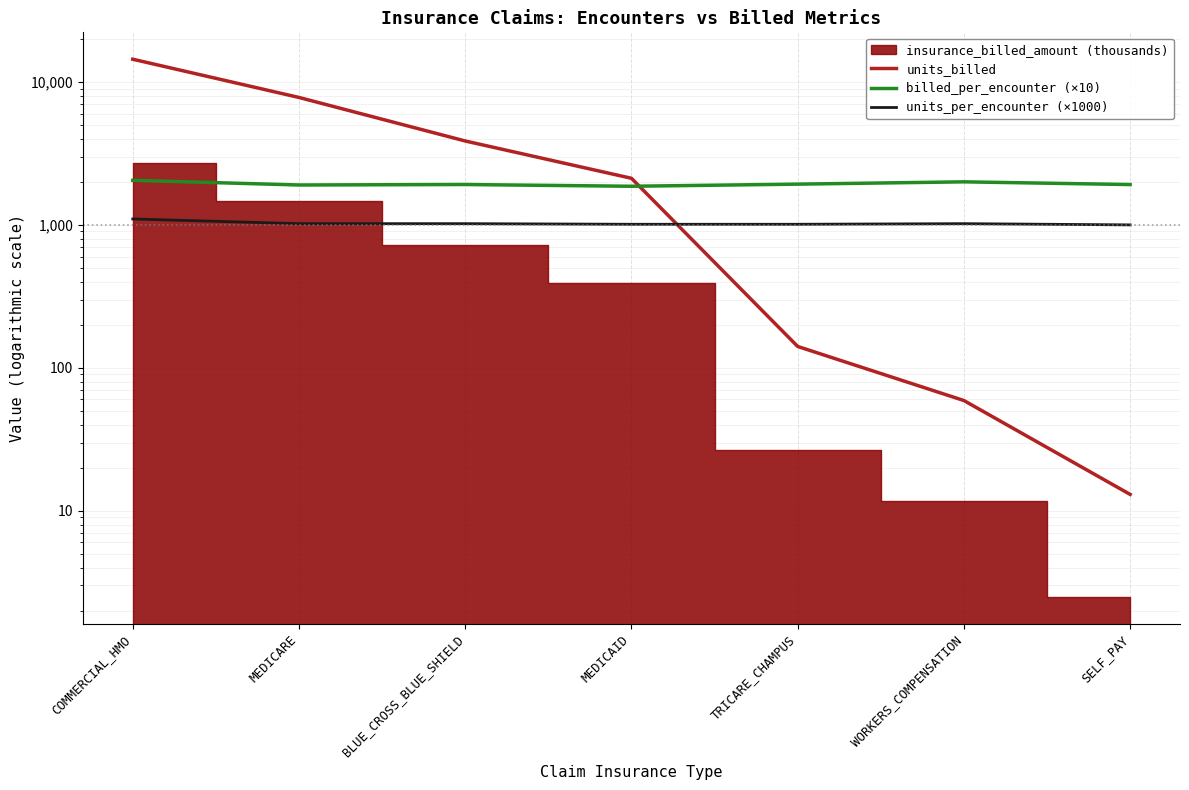

Where do units_per_encounter (×1000) and units_billed first cross each other?

MEDICAID and TRICARE_CHAMPUS